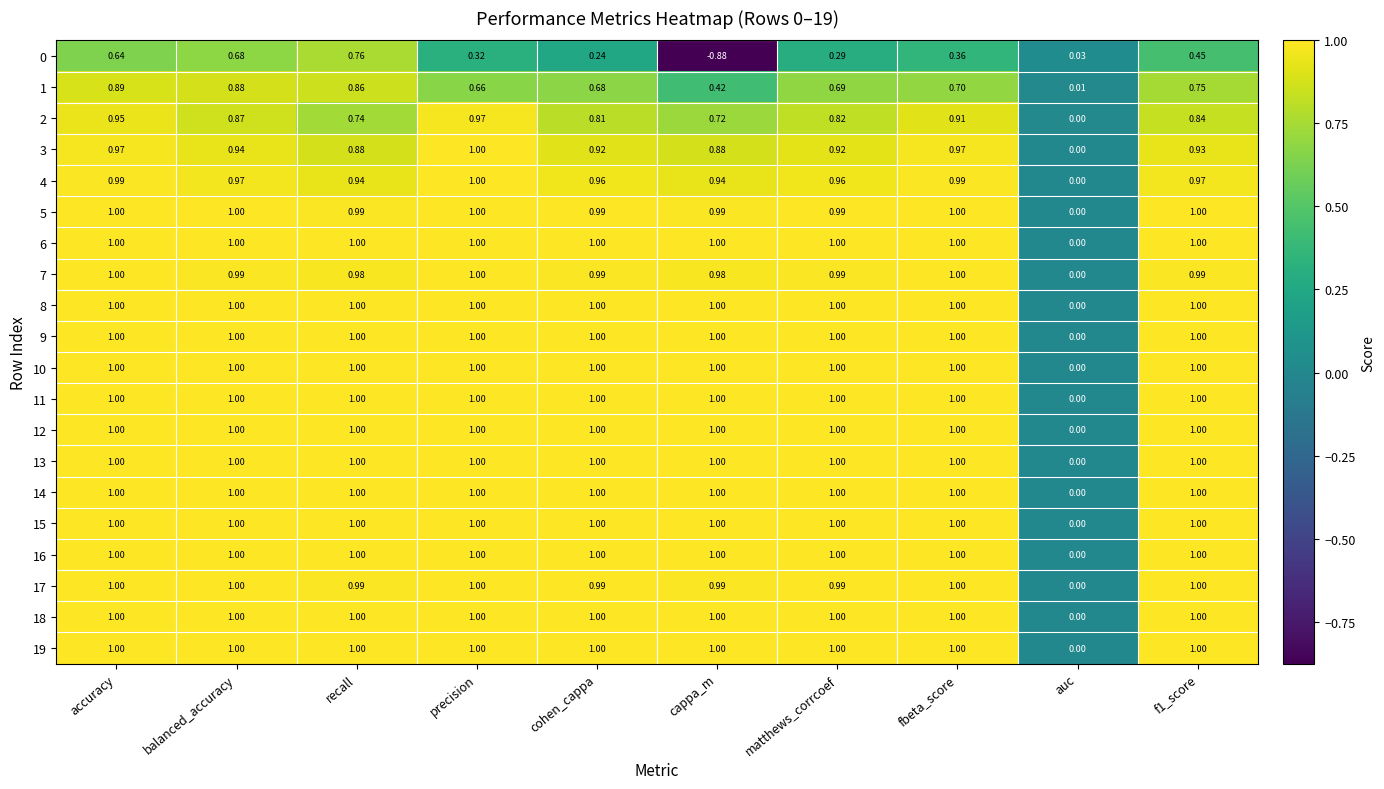

Which category has the lowest value in the 18 series?

auc